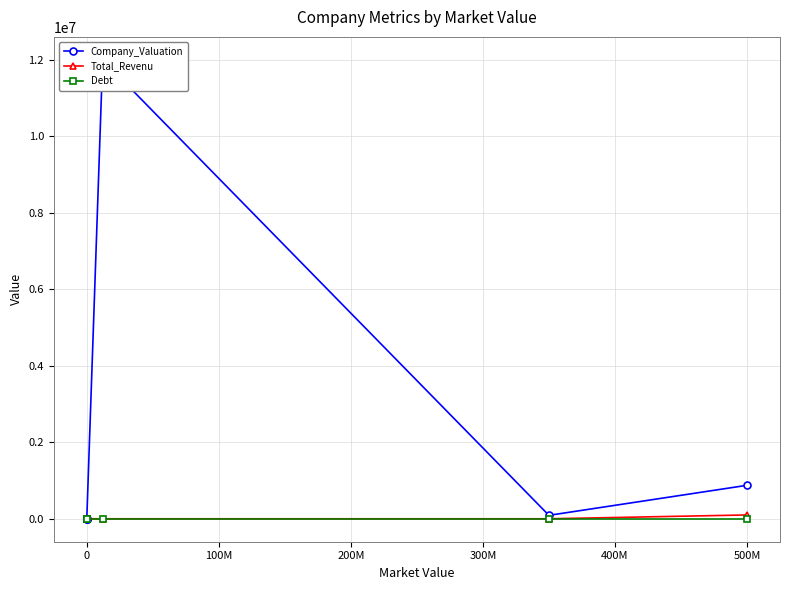

Which series has the largest total across all categories?

Company_Valuation